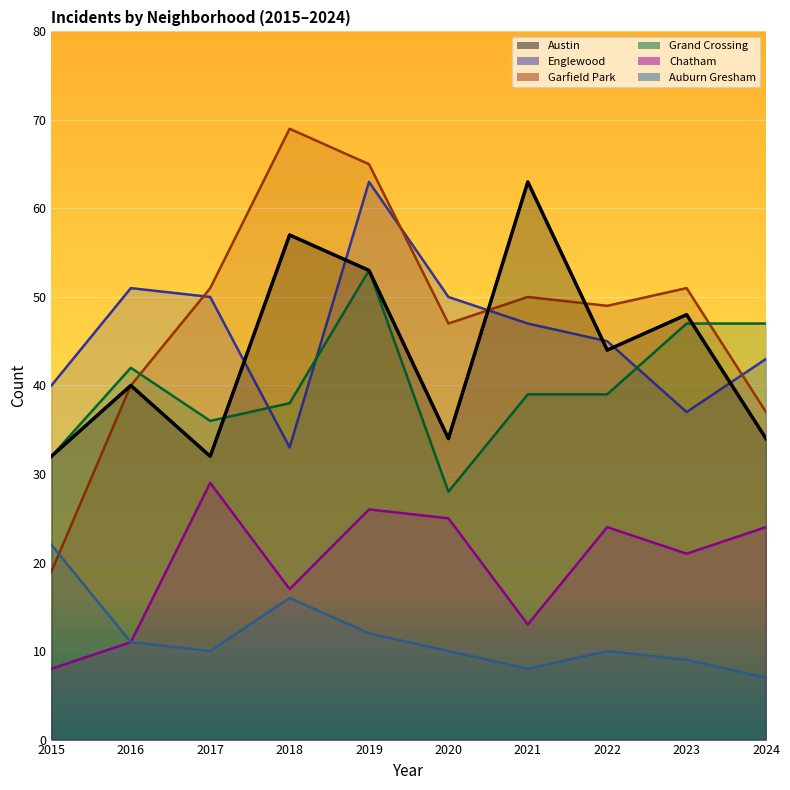

What value does the Garfield Park series have at 2021, to the nearest 5?

50